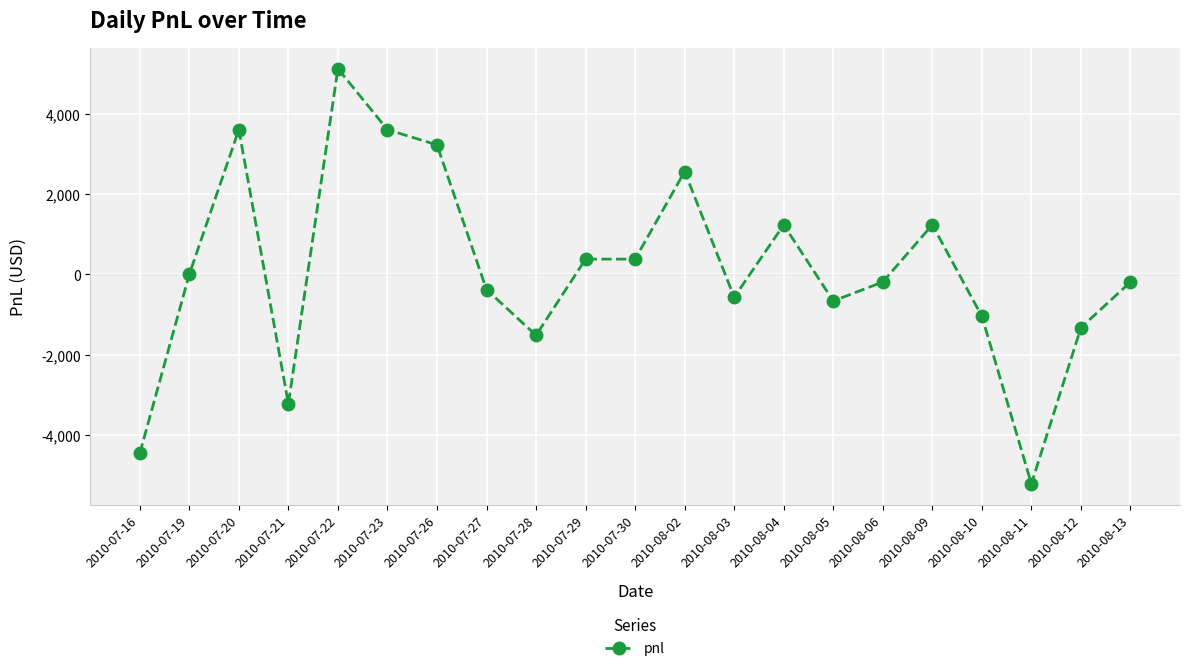

True or false: the data has more than 1 interior local peaks.

True